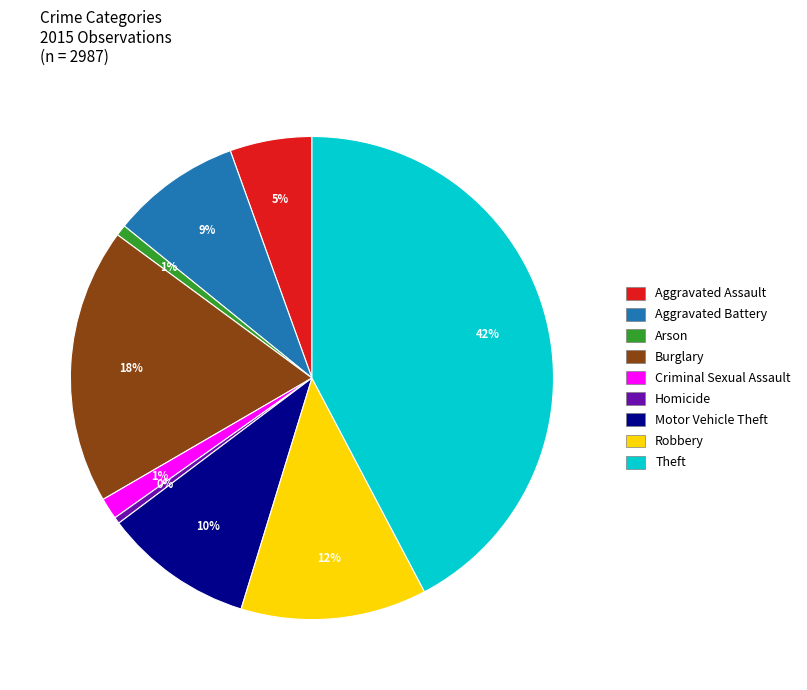

Do Robbery and Theft together represent more than half of the pie?

Yes